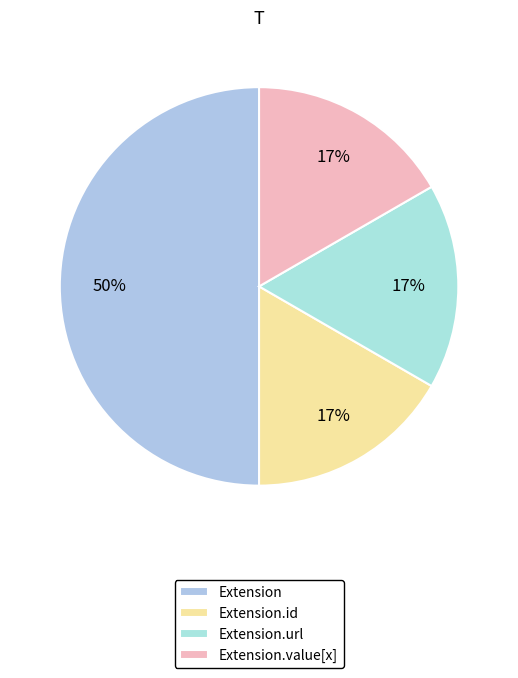

Which slice is the largest?

Extension